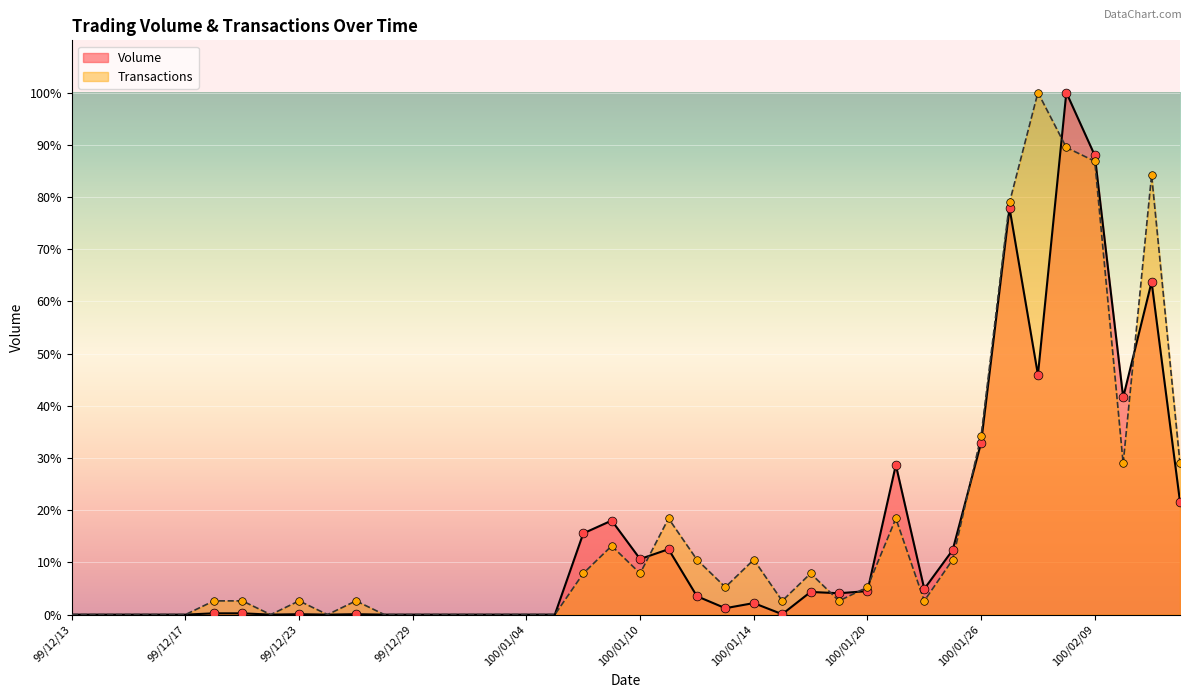

Which series has the largest total across all categories?

Transactions